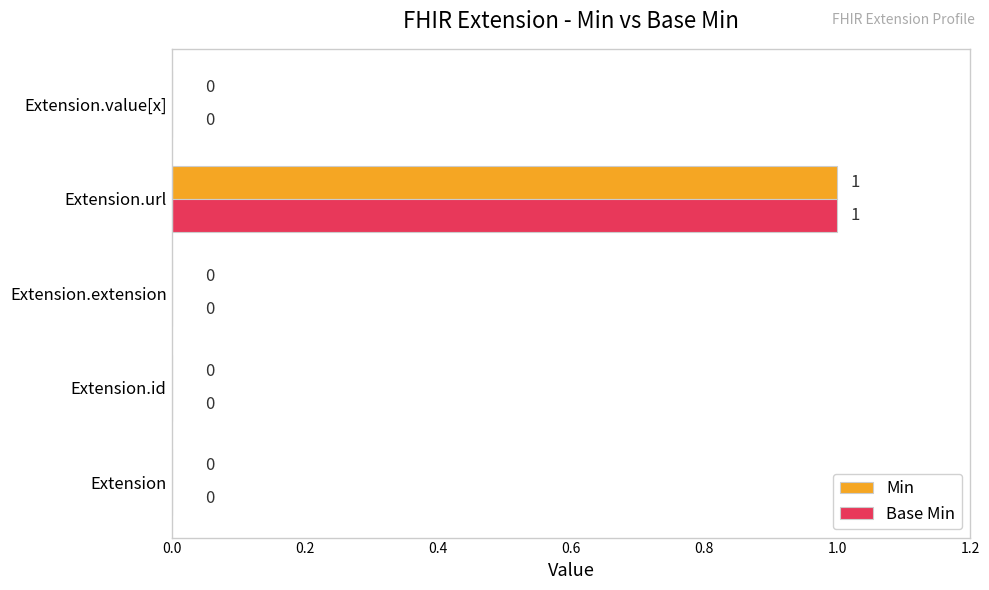

What are all the series names shown in the legend?

Min, Base Min